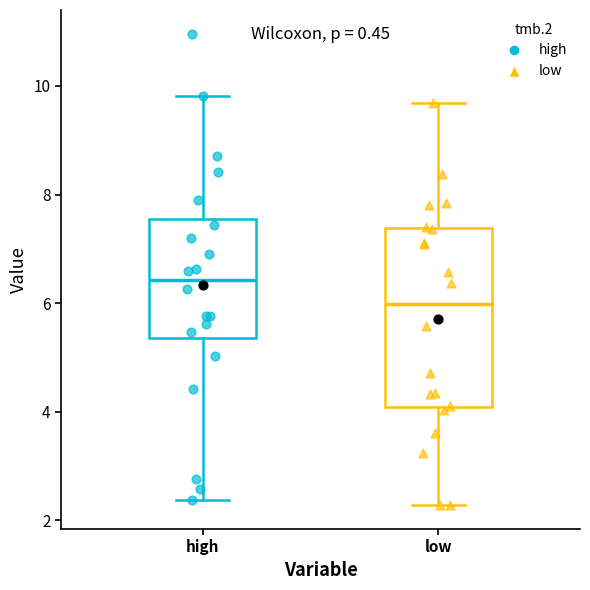

Which box has the highest median line?

high